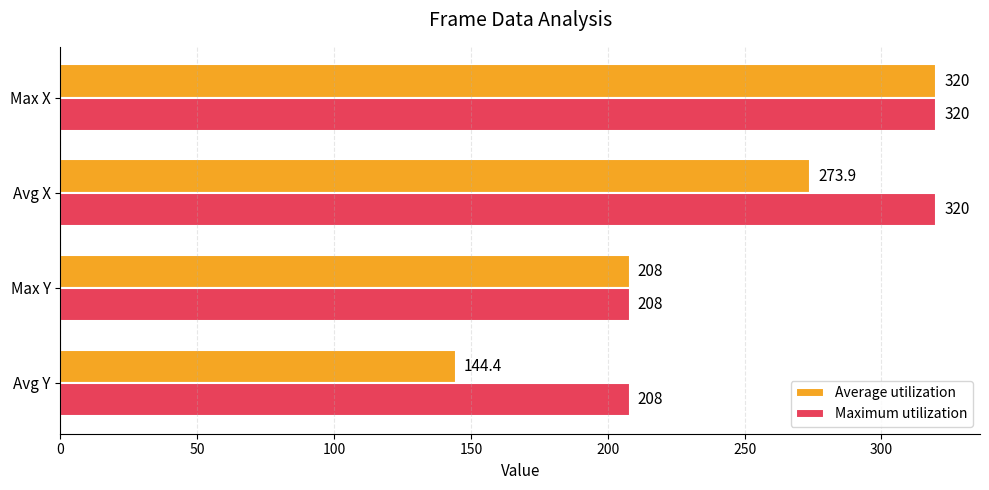

List the series in order of their overall mean, lowest first.

Average utilization, Maximum utilization